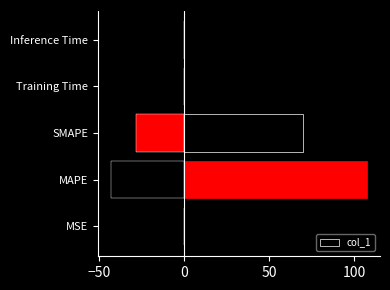

True or false: the data shows 0.1 at Inference Time.

True